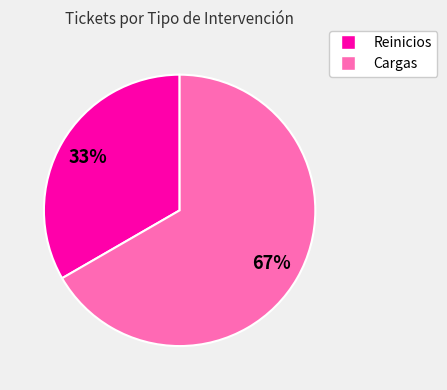

What percentage is the Reinicios slice, to the nearest percent?

33%